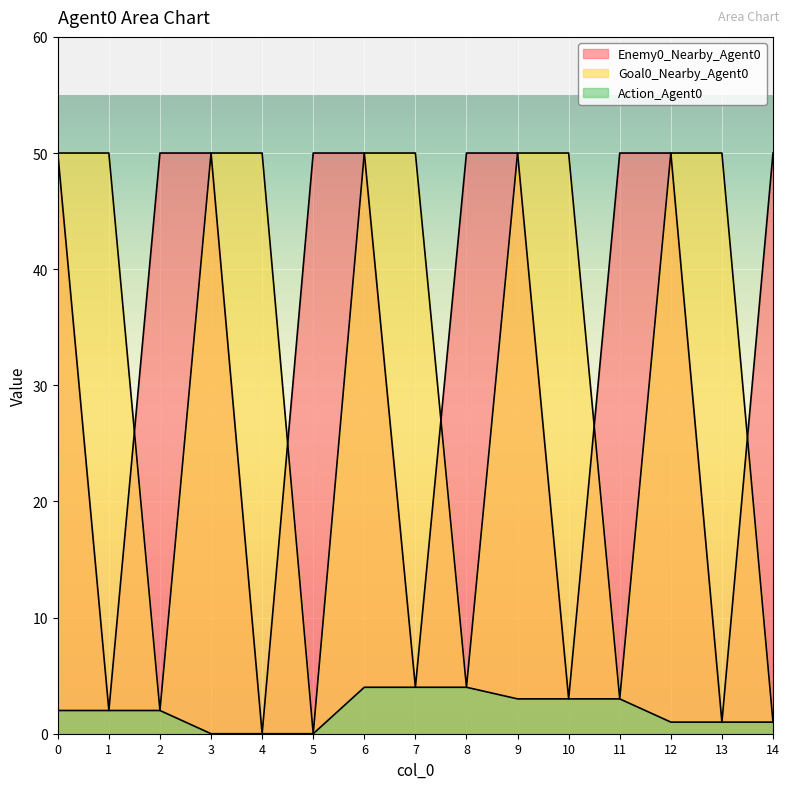

What is the difference between the second highest and second lowest values in the Goal0_Nearby_Agent0 series?

49